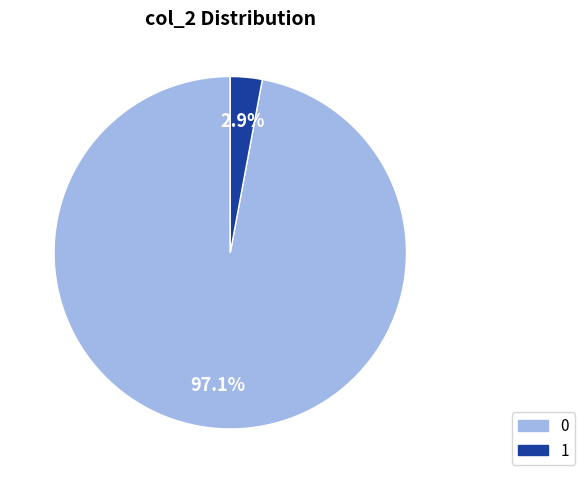

What percentage do 1 and 0 together represent?

100.0%